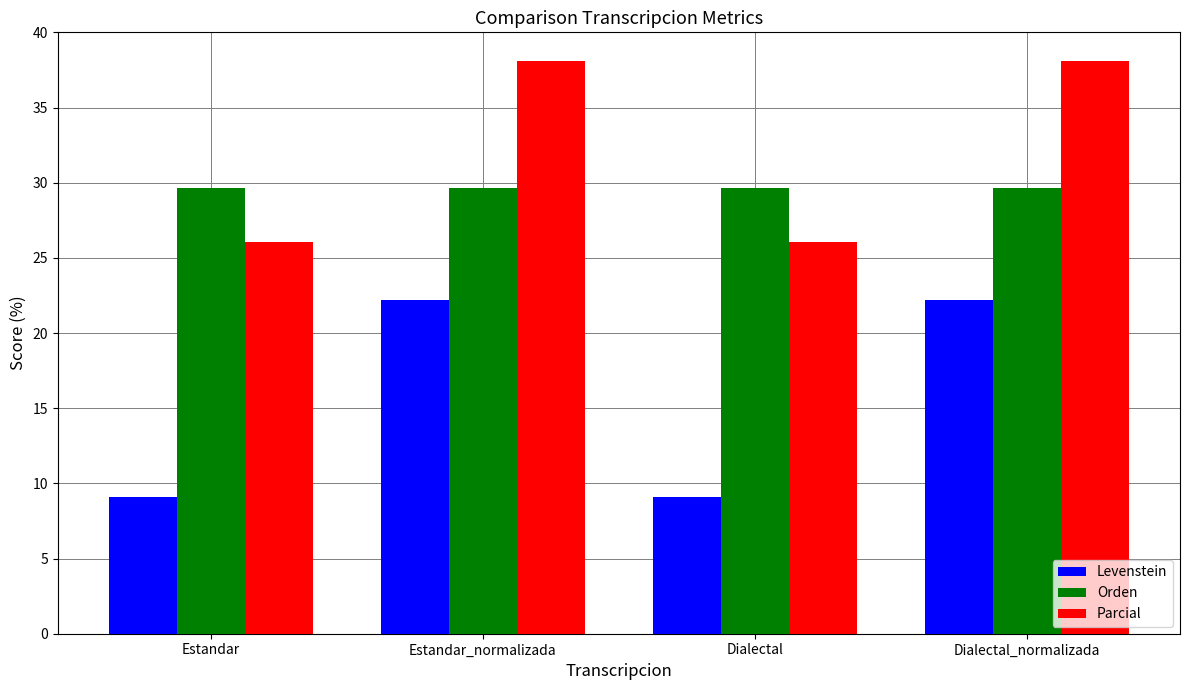

Reading left to right, transcribe all the data shown in this chart.

Levenstein: Estandar=9.1	Estandar_normalizada=22.2	Dialectal=9.1	Dialectal_normalizada=22.2
Orden: Estandar=29.6	Estandar_normalizada=29.6	Dialectal=29.6	Dialectal_normalizada=29.6
Parcial: Estandar=26.1	Estandar_normalizada=38.1	Dialectal=26.1	Dialectal_normalizada=38.1